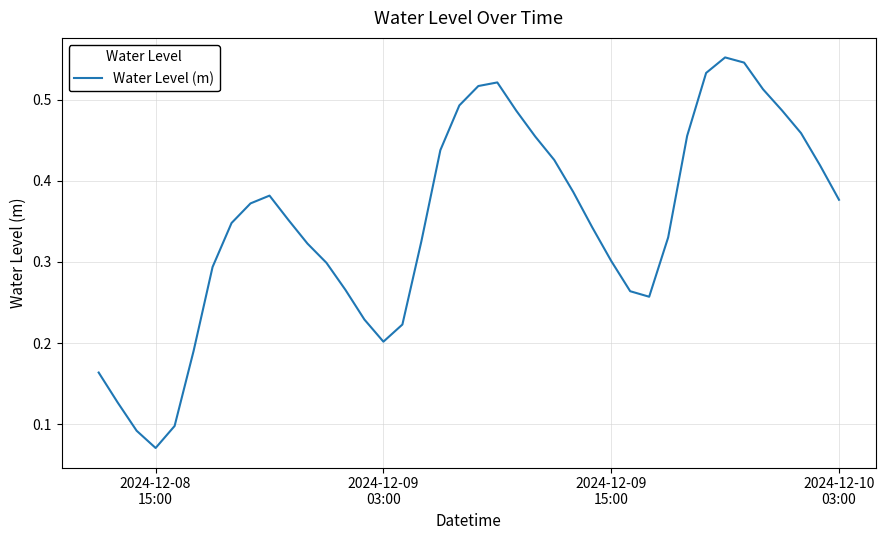

Reading left to right, what are all the values shown in this chart?

0.2	0.1	0.1	0.1	0.1	0.2	0.3	0.3	0.4	0.4	0.4	0.3	0.3	0.3	0.2	0.2	0.2	0.3	0.4	0.5	0.5	0.5	0.5	0.5	0.4	0.4	0.3	0.3	0.3	0.3	0.3	0.5	0.5	0.6	0.5	0.5	0.5	0.5	0.4	0.4